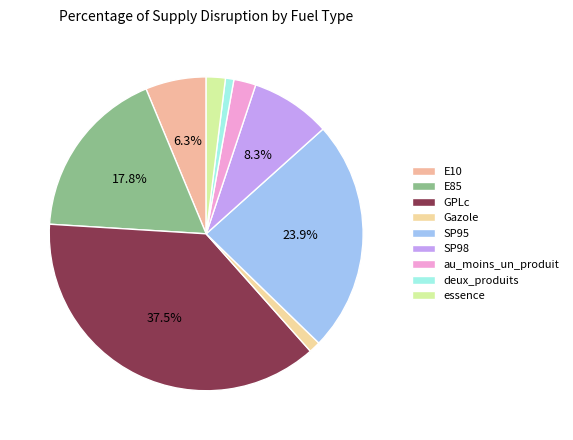

To the nearest percent, what portion does GPLc represent?

38%